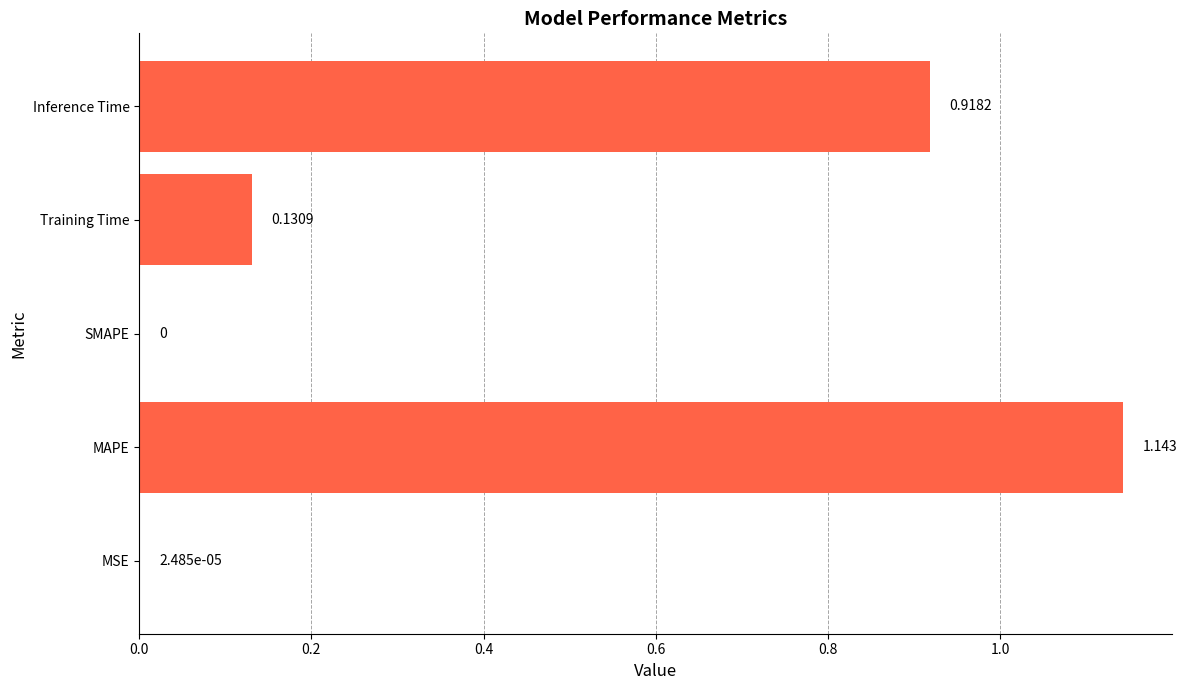

Between MAPE and MSE, which is larger?

MAPE